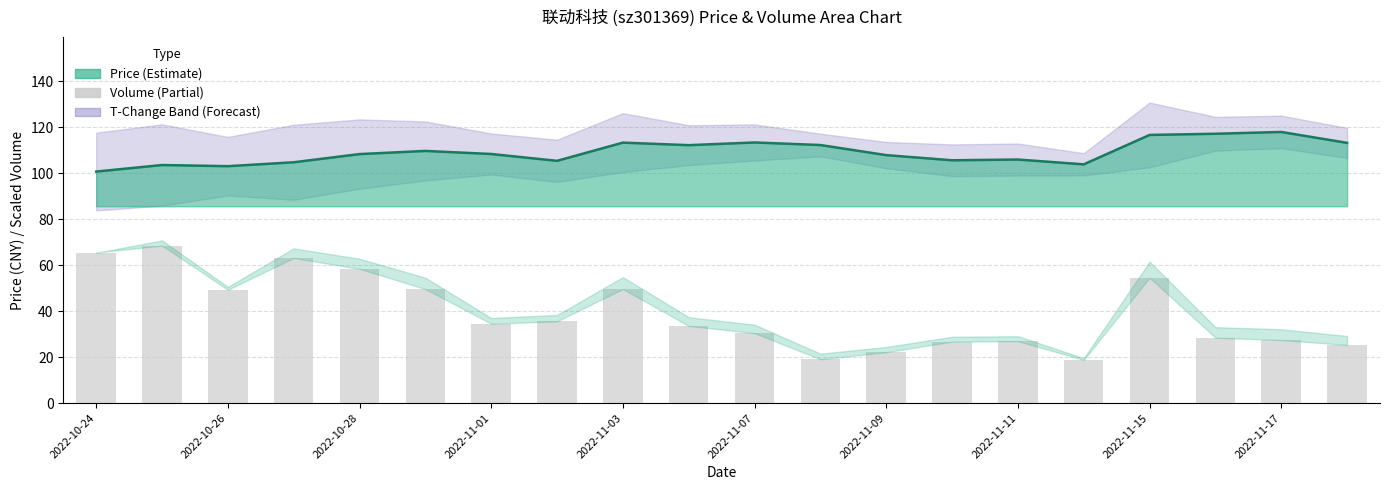

Approximately how many times larger is the value at 13 compared to 2022-11-07?

0.5